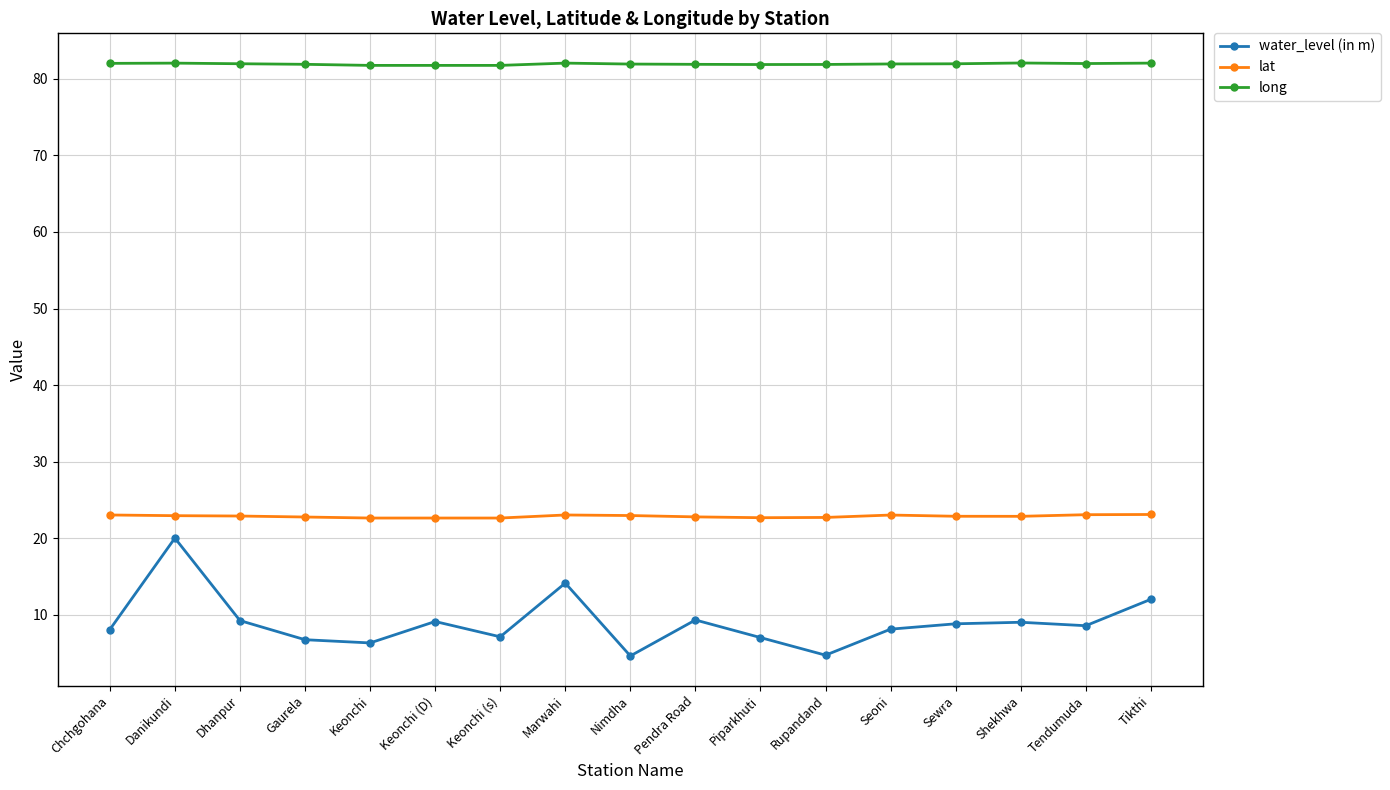

How many lines are shown in the chart?

3